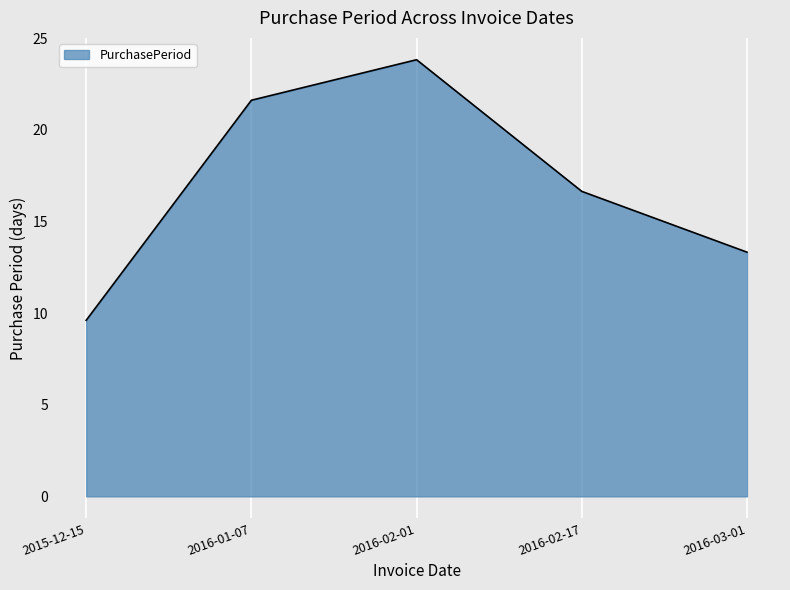

List the labels in order of value, smallest first.

2015-12-15, 2016-03-01, 2016-02-17, 2016-01-07, 2016-02-01